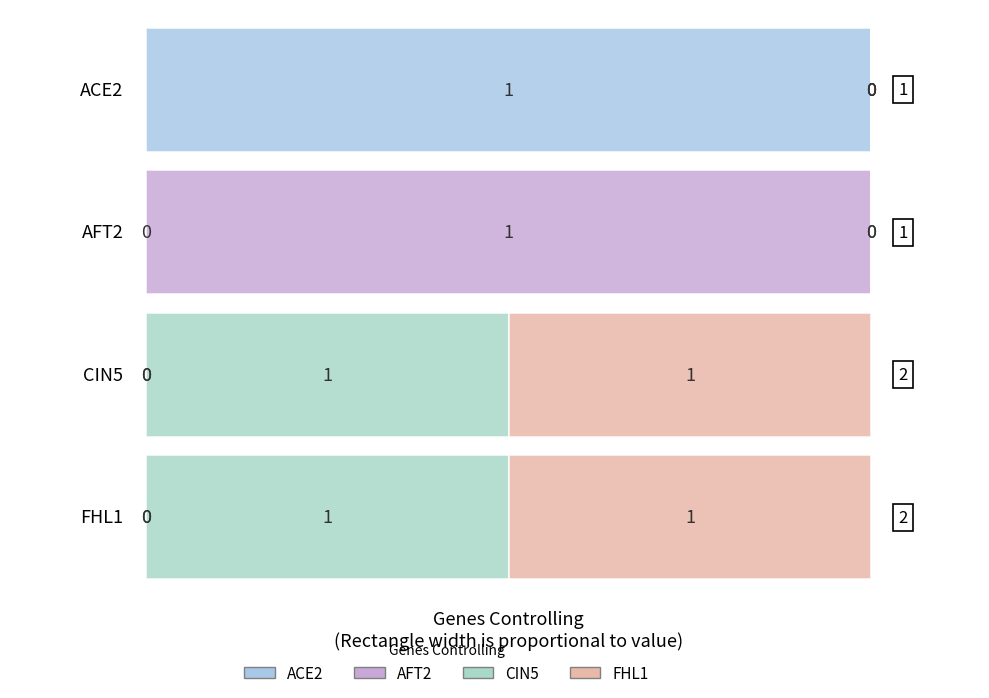

Which series changed the most between ACE2 and CIN5?

ACE2